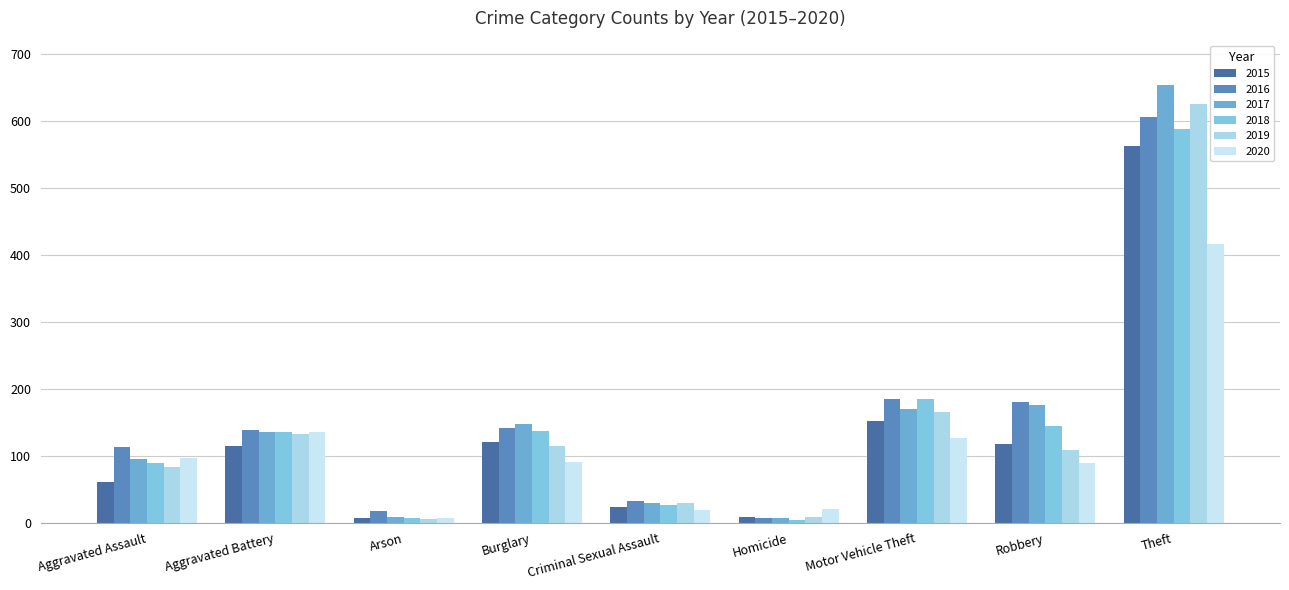

Does the chart contain any negative values?

No